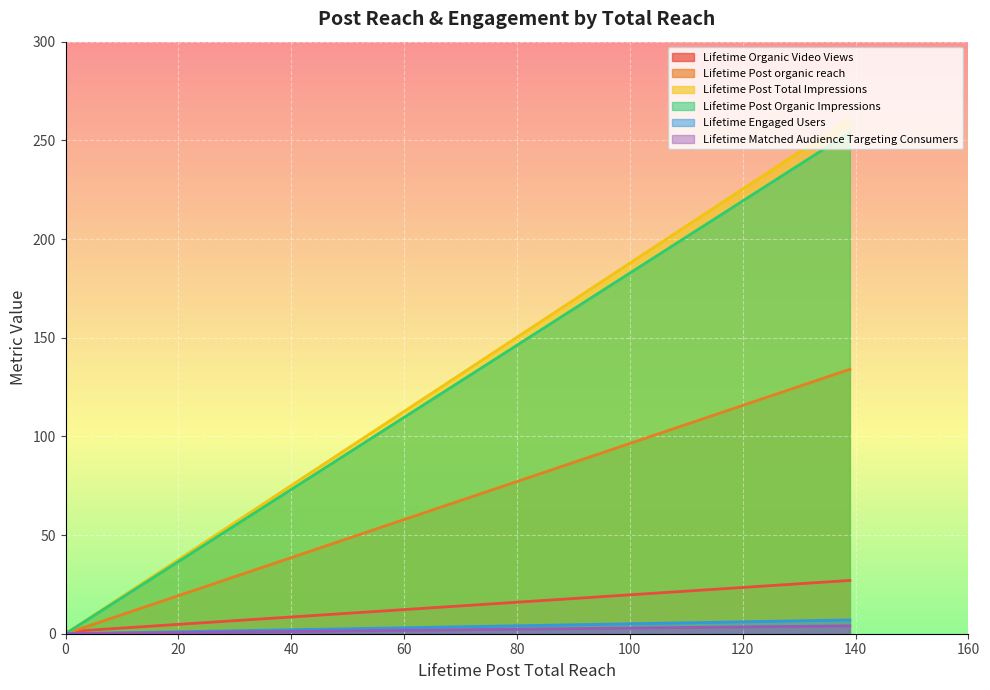

True or false: Lifetime Organic Video Views has a value of 8 at Post 1.

False